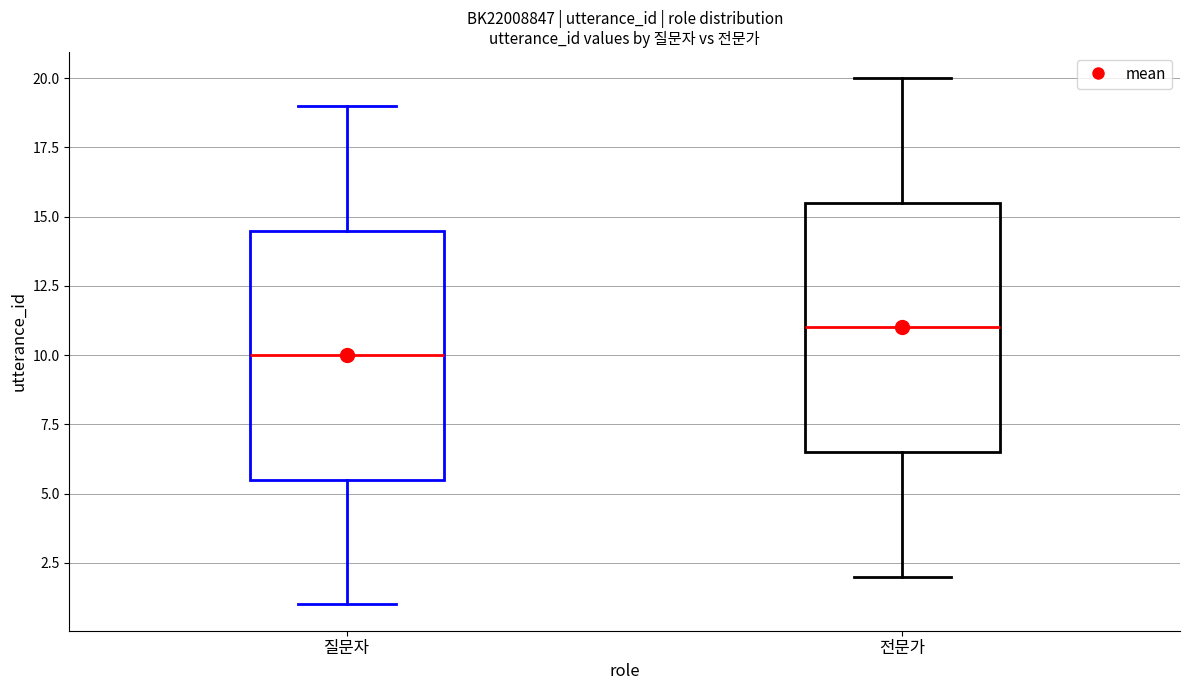

Where does the median line of the box for 전문가 sit on the y-axis? The values are not printed on the chart, so give them approximately, as read against the axis.

11.0